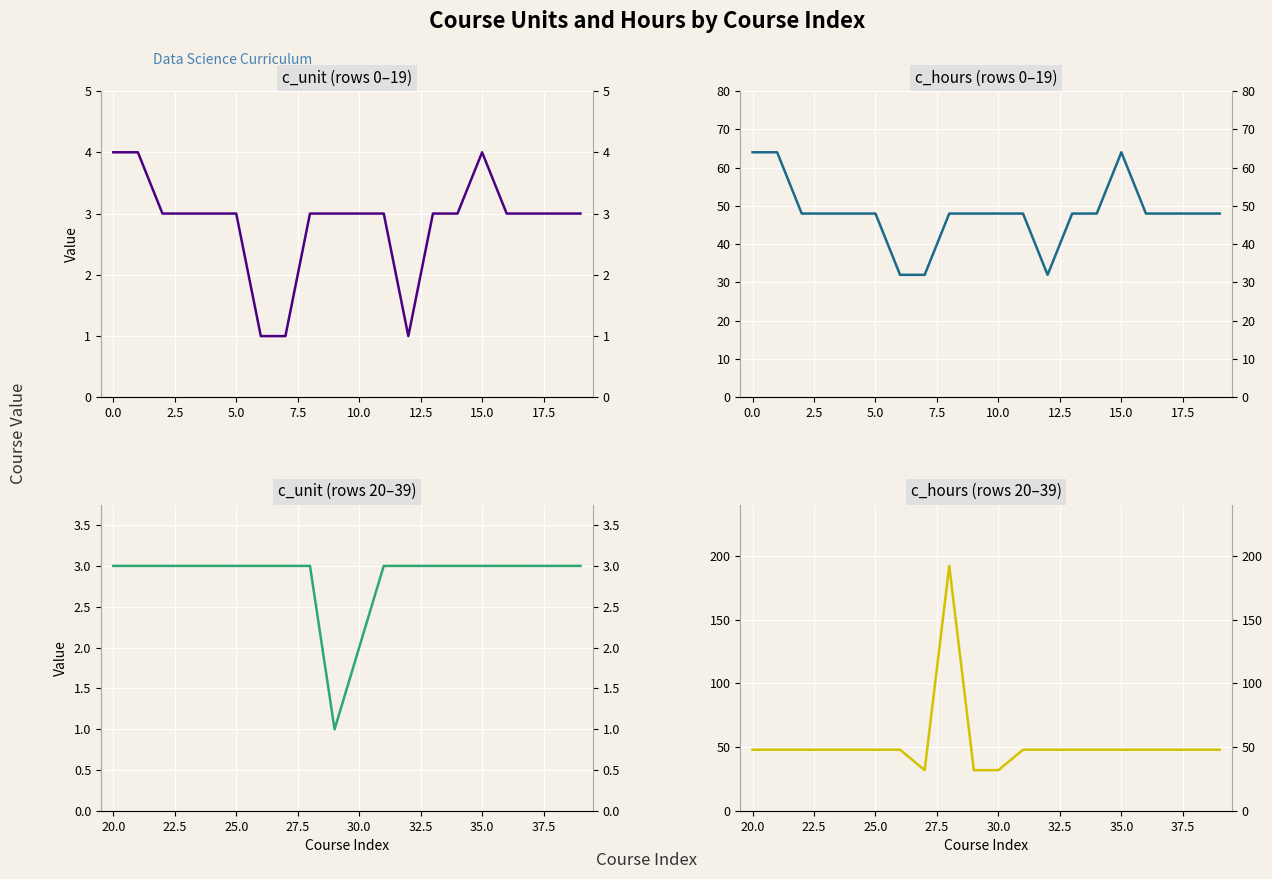

What is the difference between the second highest and minimum values in the c_hours series?

16